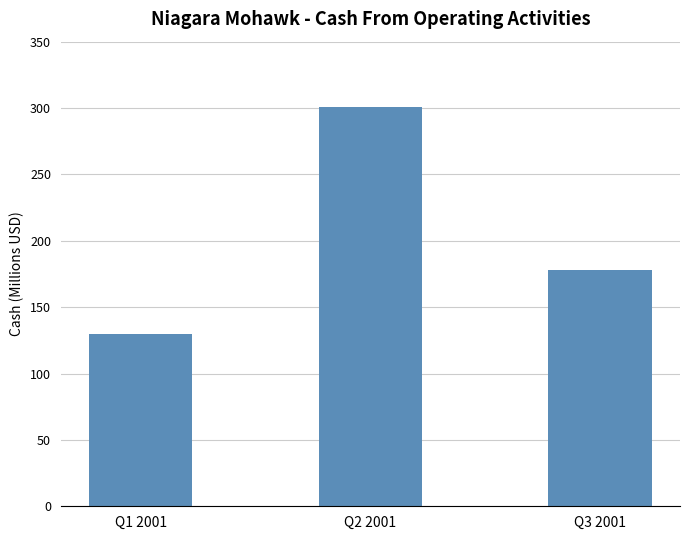

What is the greatest value displayed?

300.7